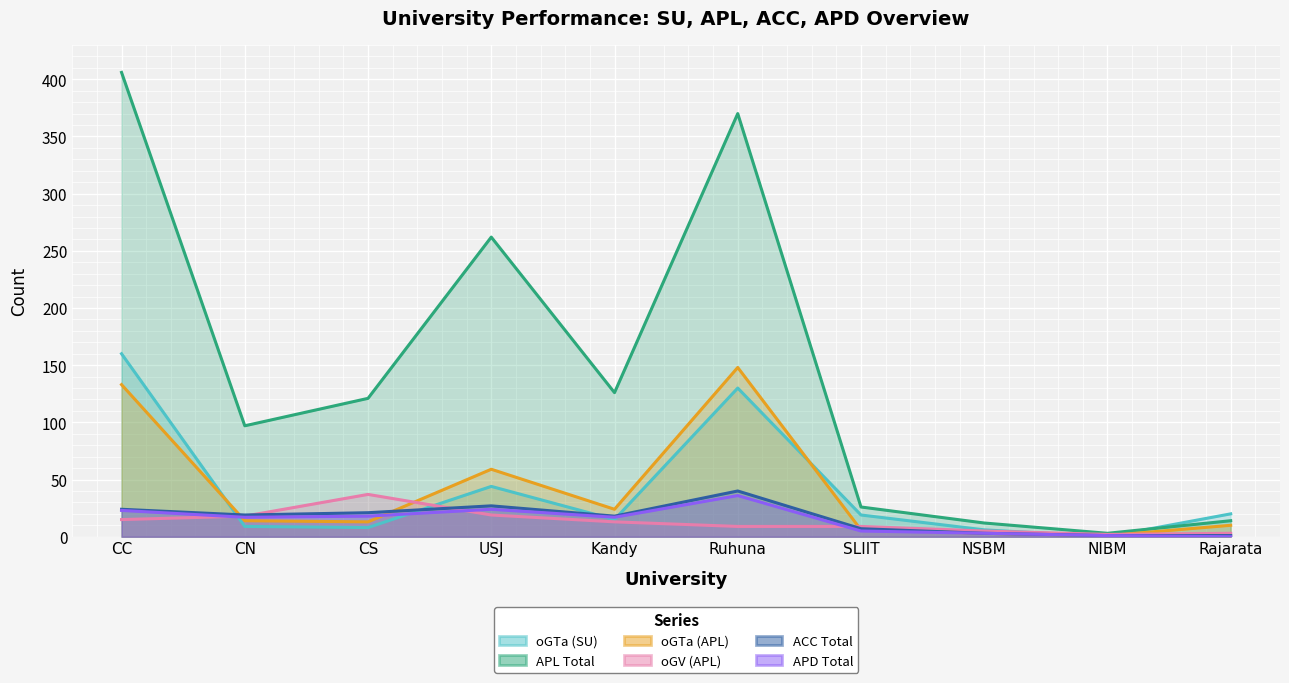

Rank the series by their maximum value, from lowest to highest.

APD Total, oGV (APL), ACC Total, oGTa (APL), oGTa (SU), APL Total